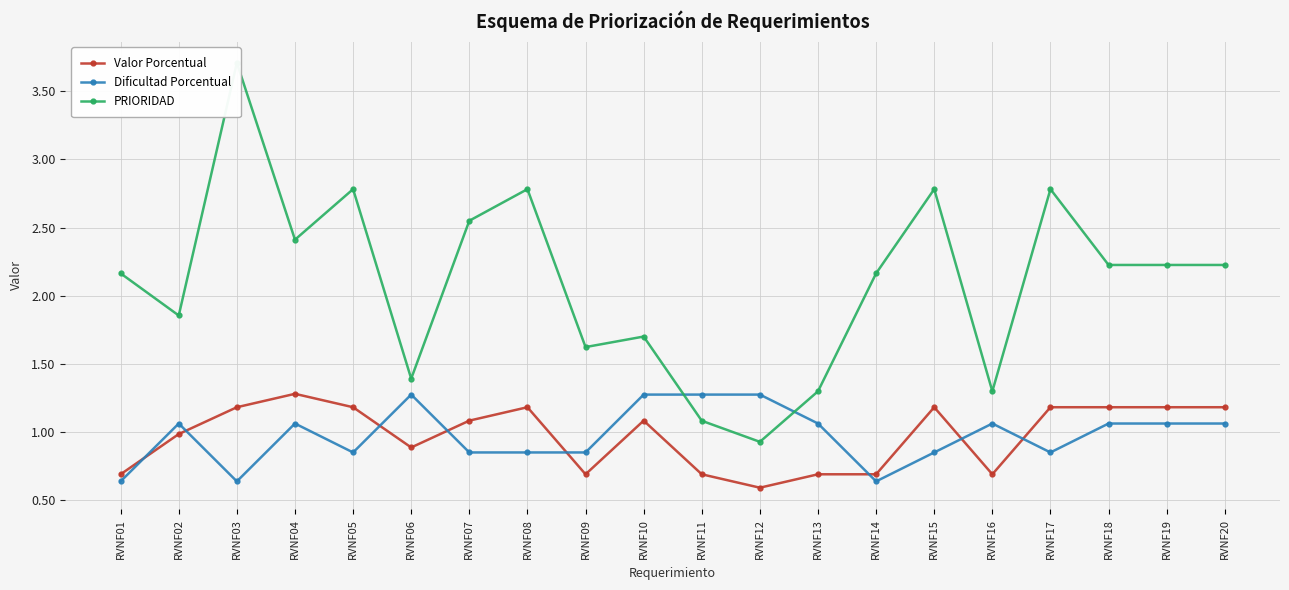

What is the sum of all Valor Porcentual values?

19.5